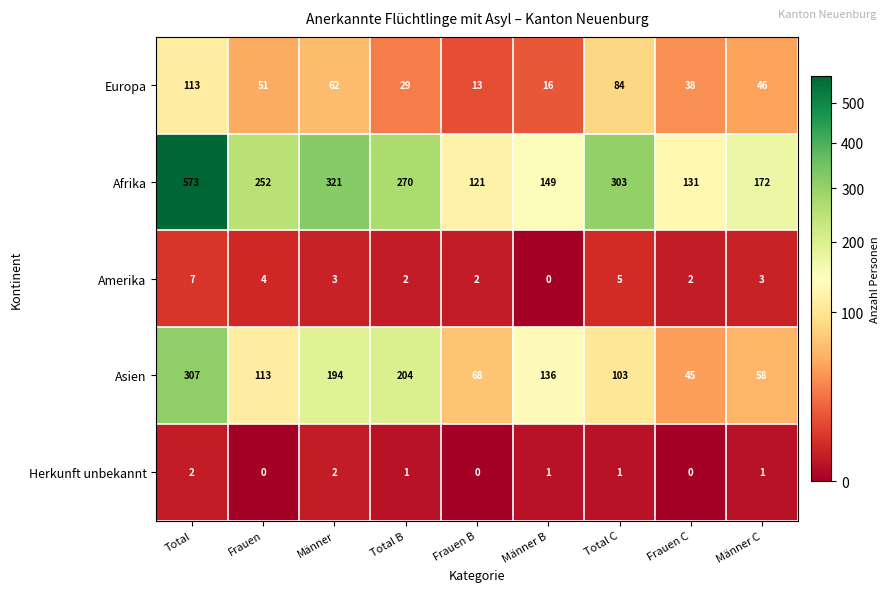

What is the total value across all series at Total?

1002